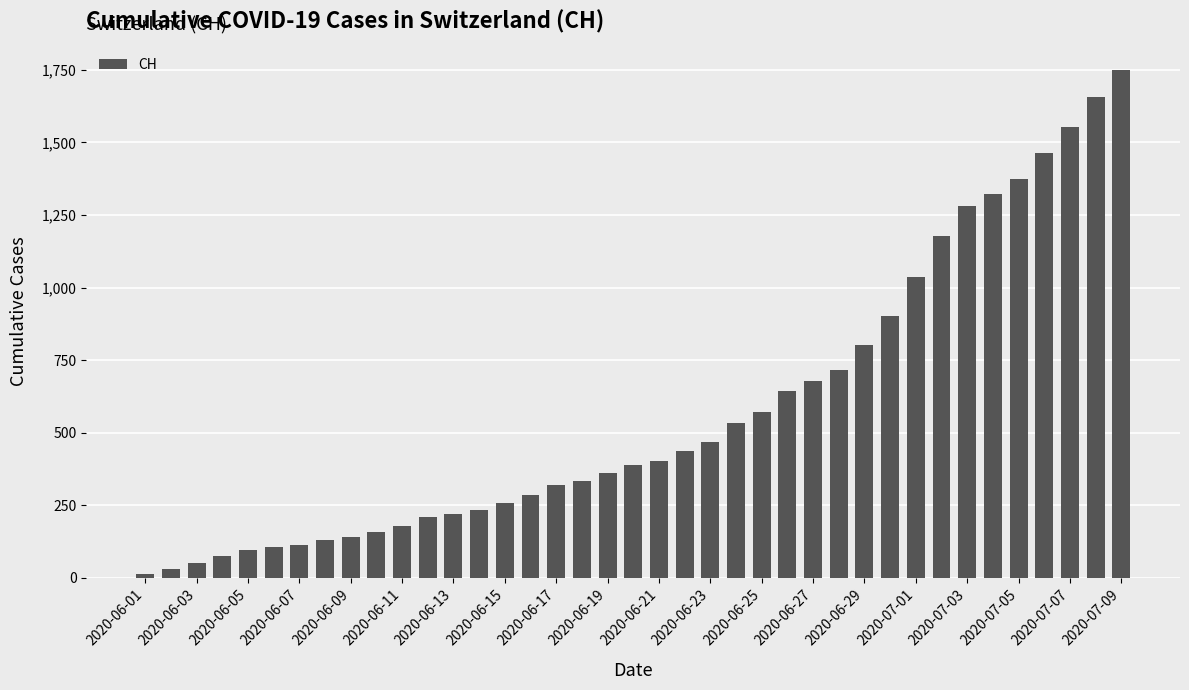

What is the difference between the maximum and minimum values?

1736